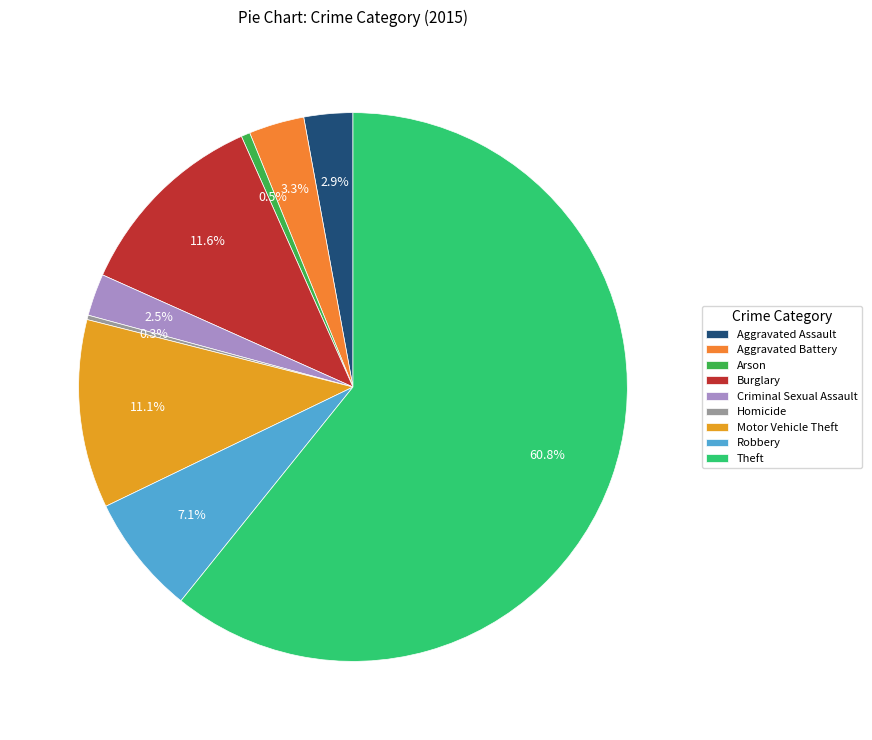

How many segments does this pie chart have?

9